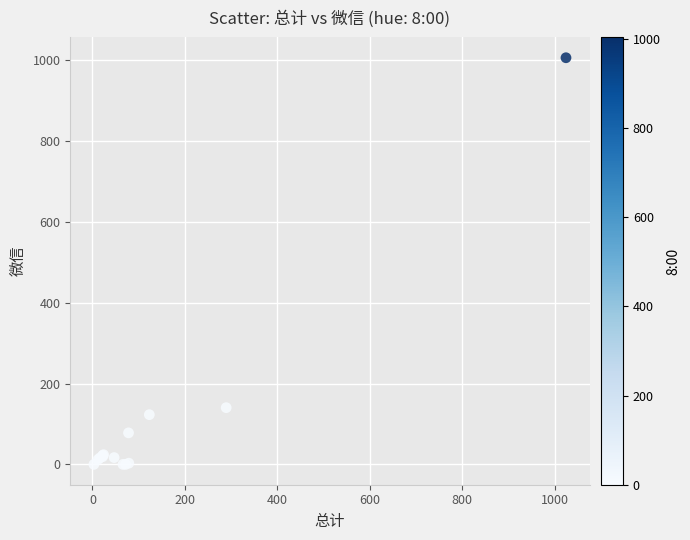

What Y value in the scatter plot is closest to 503?

140.3